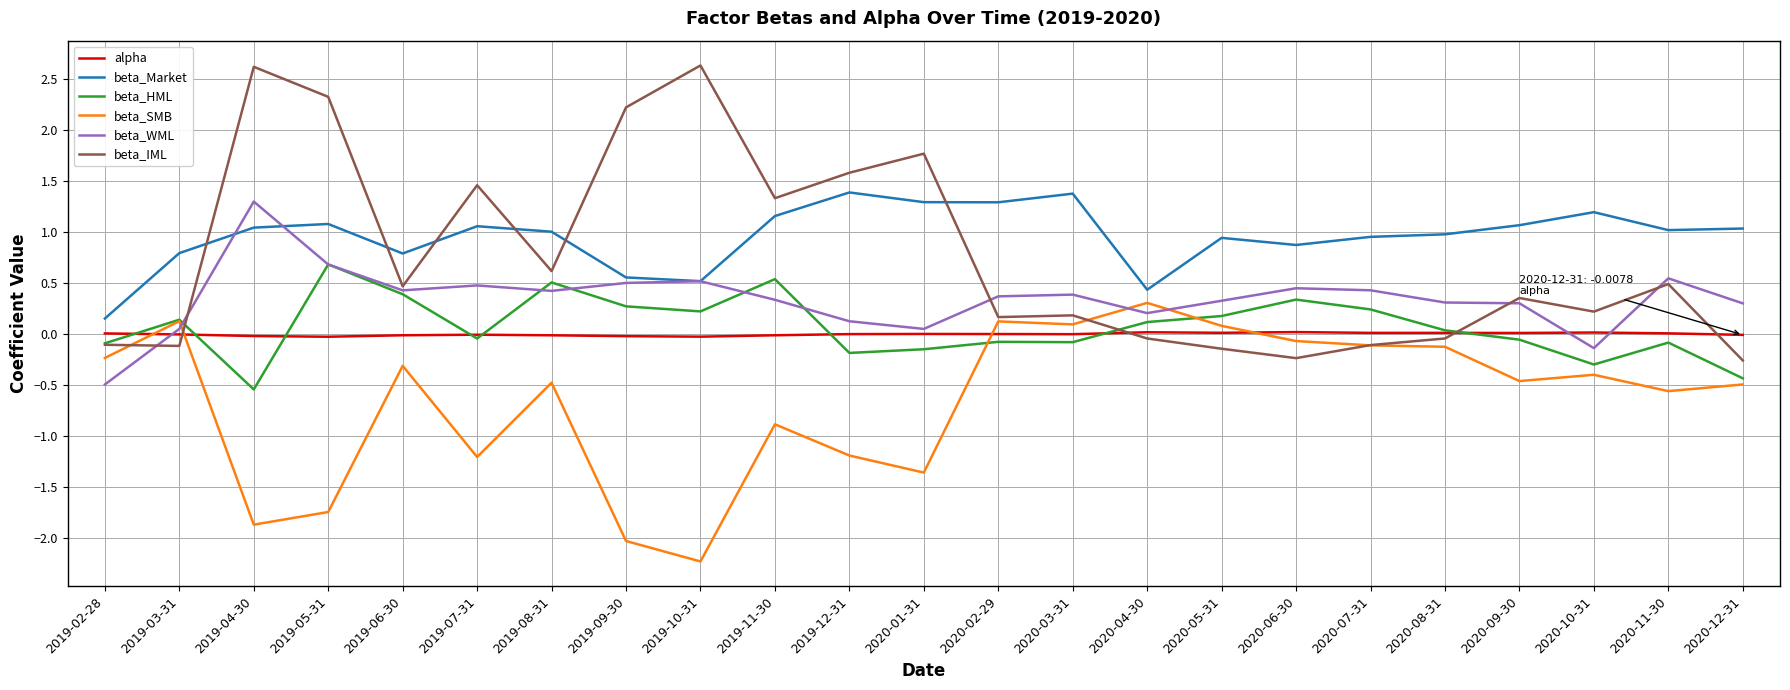

What position from the left is 2020-08-31?

19